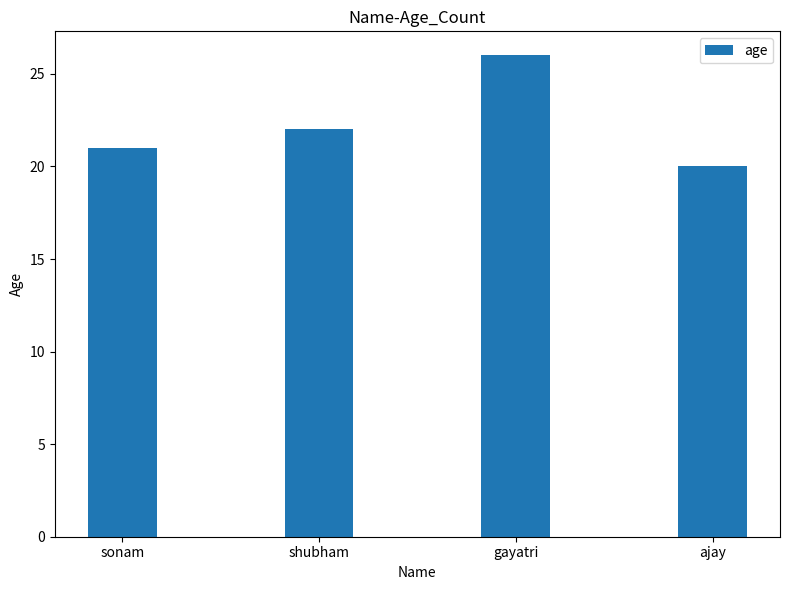

What is the sum of all values?

89